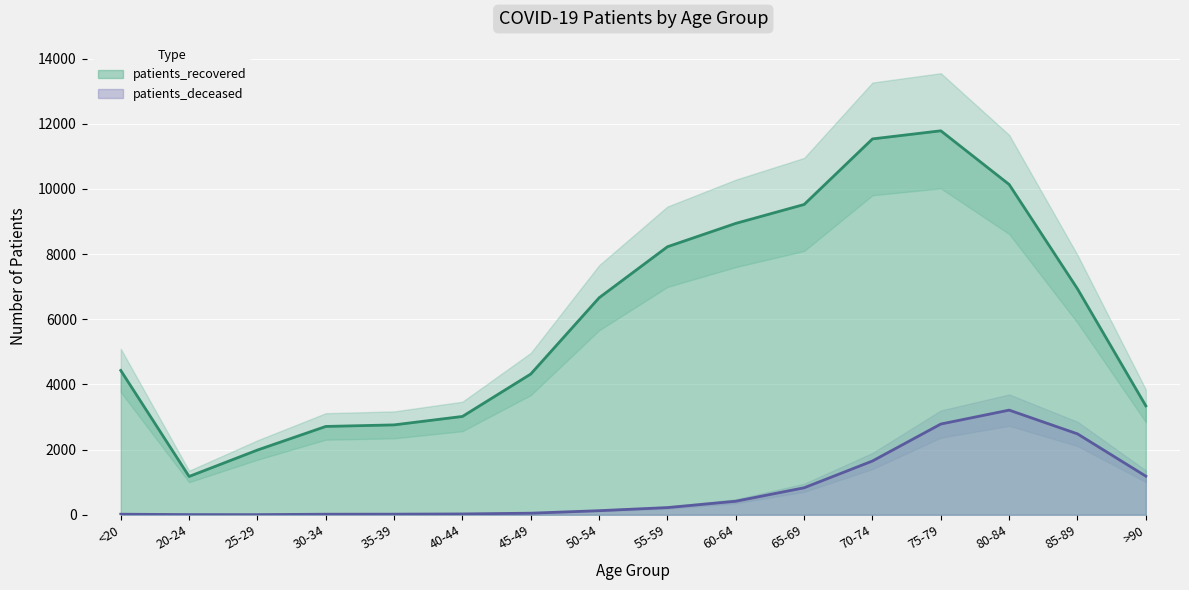

What is the sum of all patients_deceased values?

13017